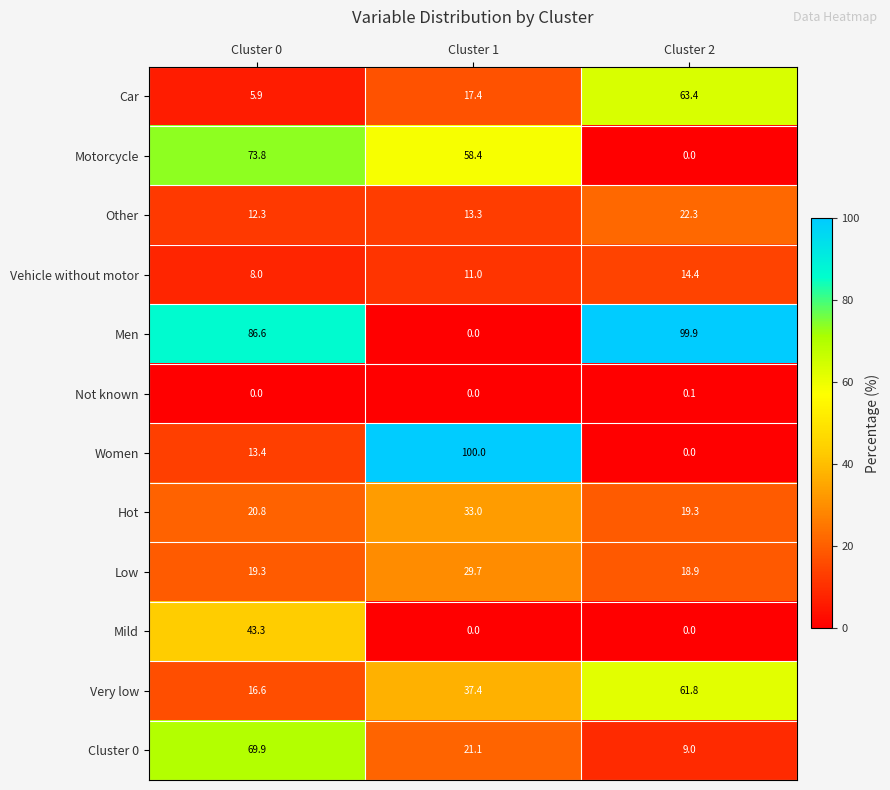

Which category has the highest value in the Very low series?

Cluster 2